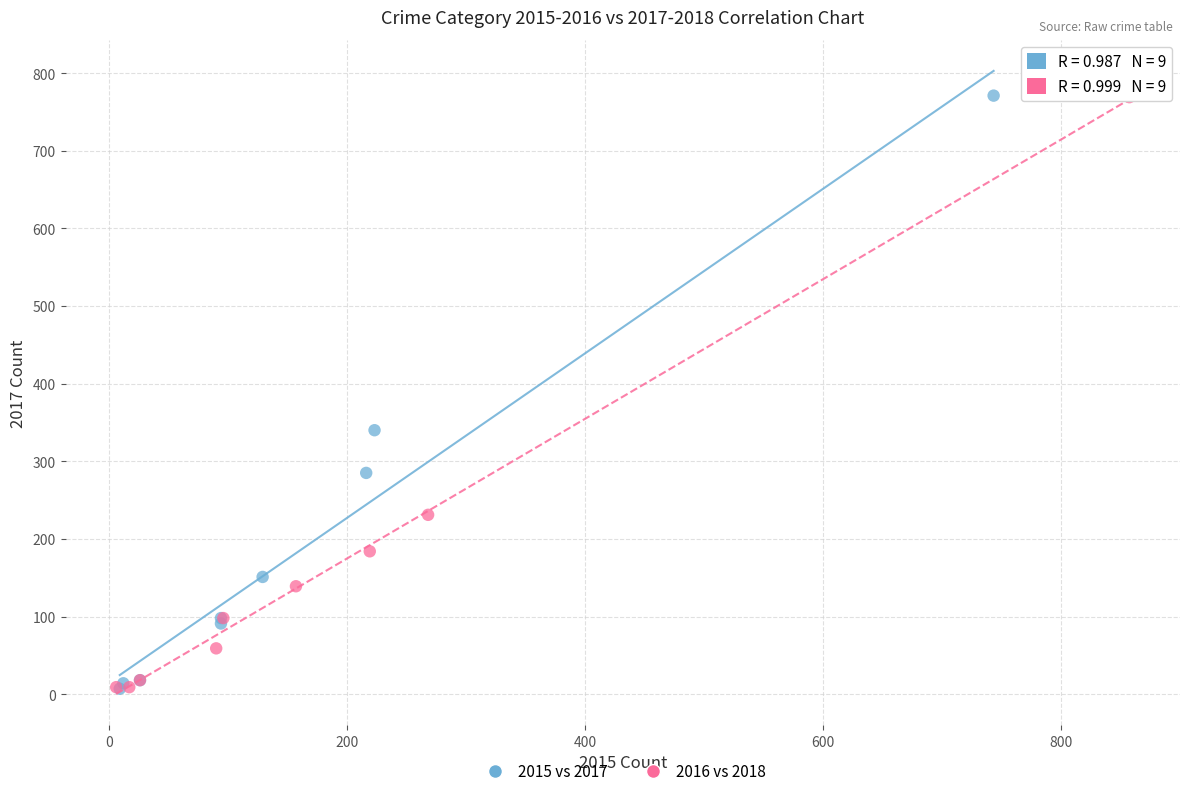

What are all the series names shown in the legend?

2015 vs 2017, 2016 vs 2018